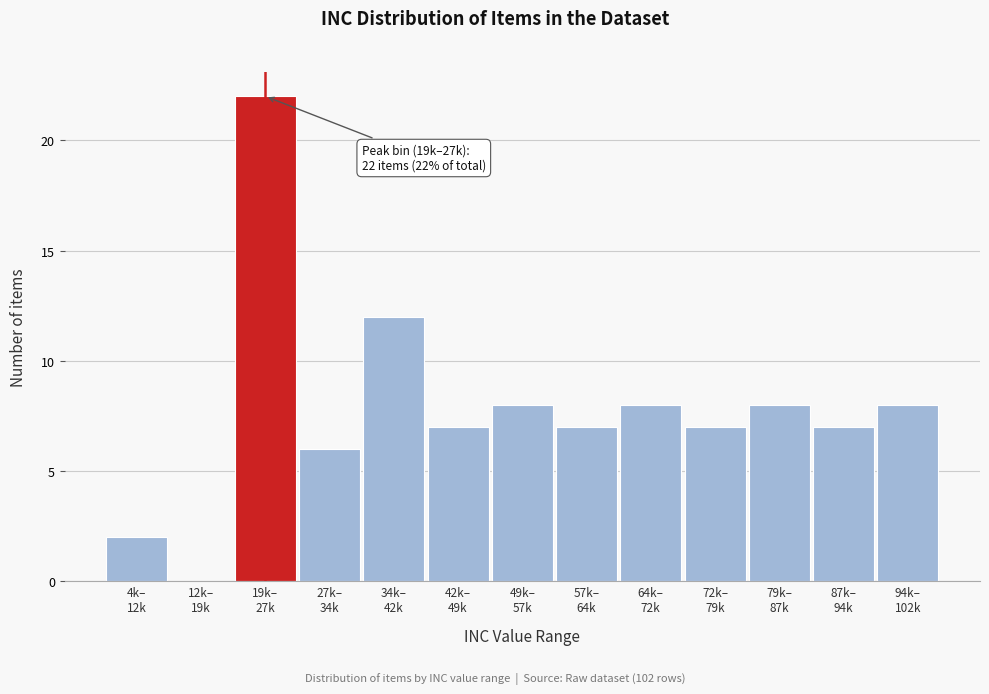

What is the greatest value displayed?

22